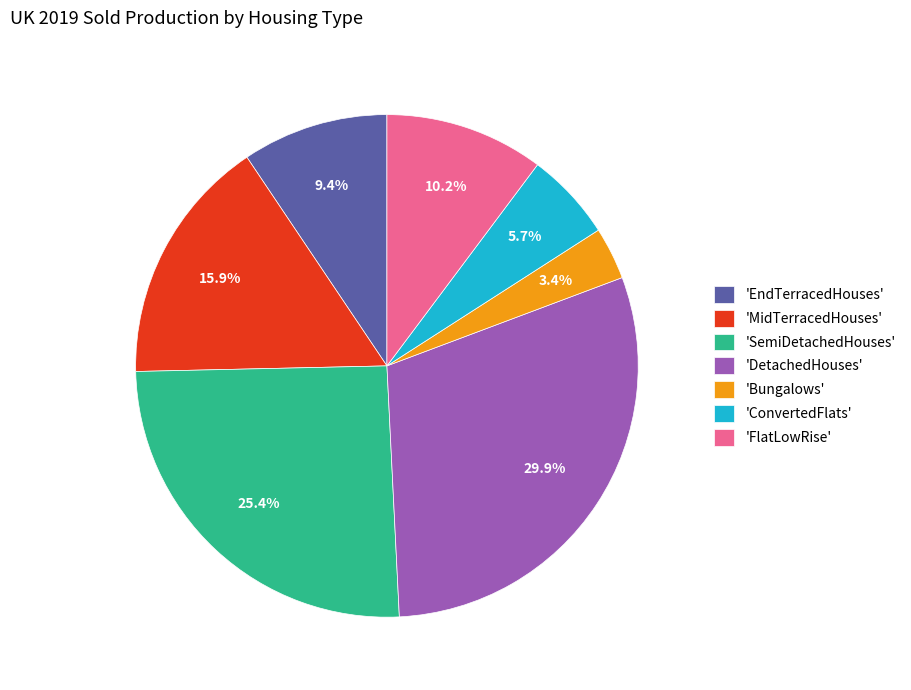

Does 'EndTerracedHouses' represent more than half of the total?

No